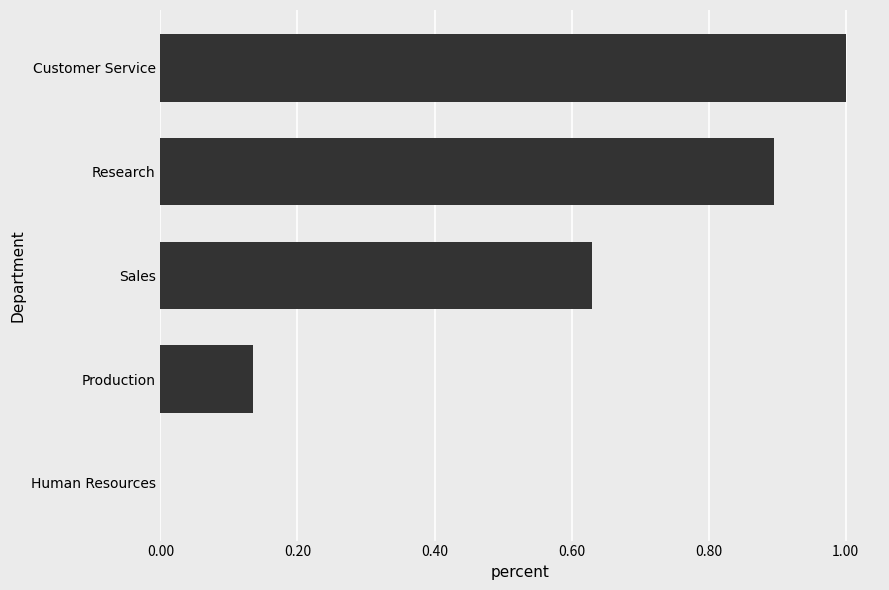

What is the change in value from Sales to Human Resources?

-0.6